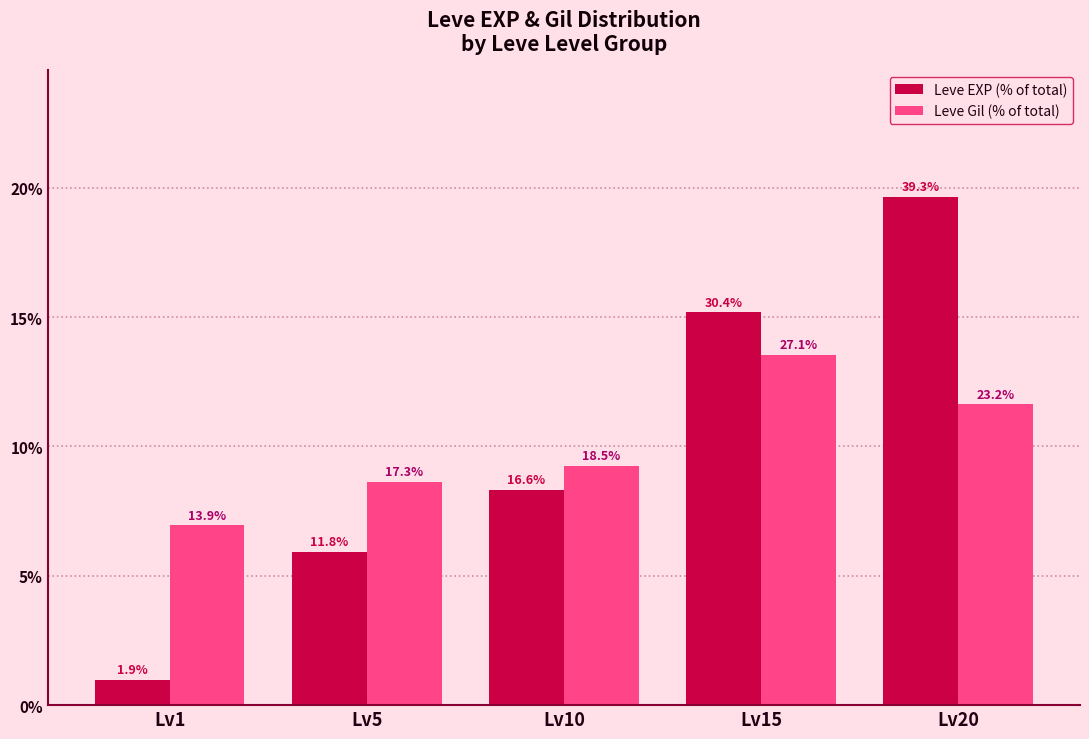

Reading left to right, transcribe all the data shown in this chart.

Leve EXP (% of total): 1.9	11.8	16.6	30.4	39.3
Leve Gil (% of total): 13.9	17.3	18.5	27.1	23.2